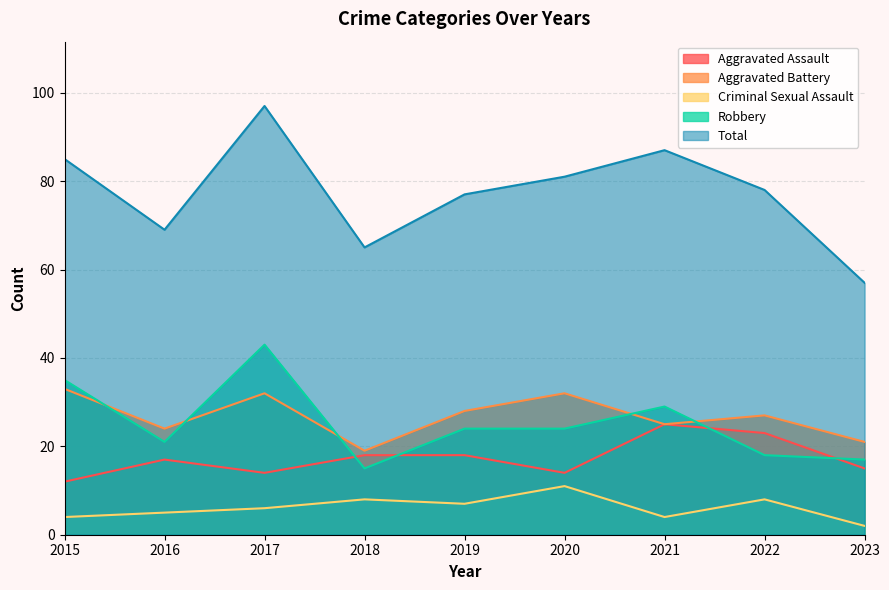

True or false: Aggravated Battery and Criminal Sexual Assault cross at least once.

False